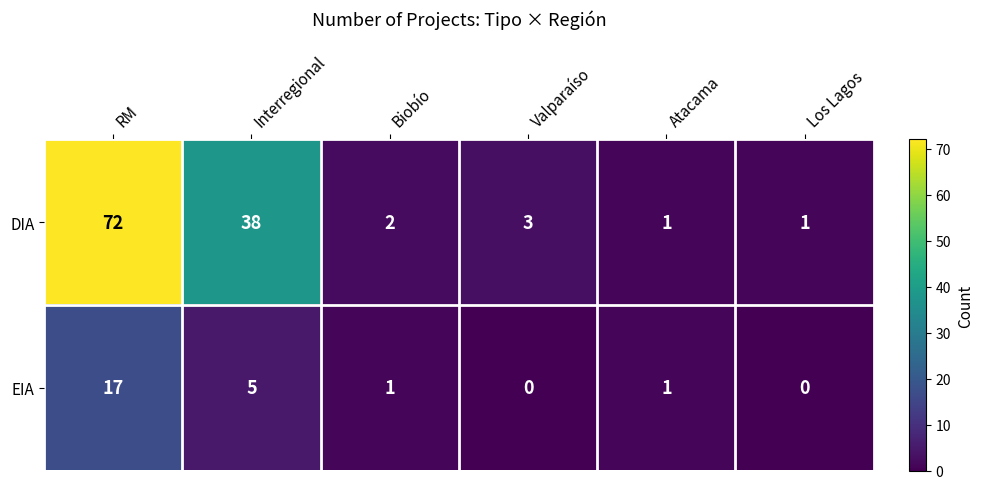

What is the maximum value for DIA?

72